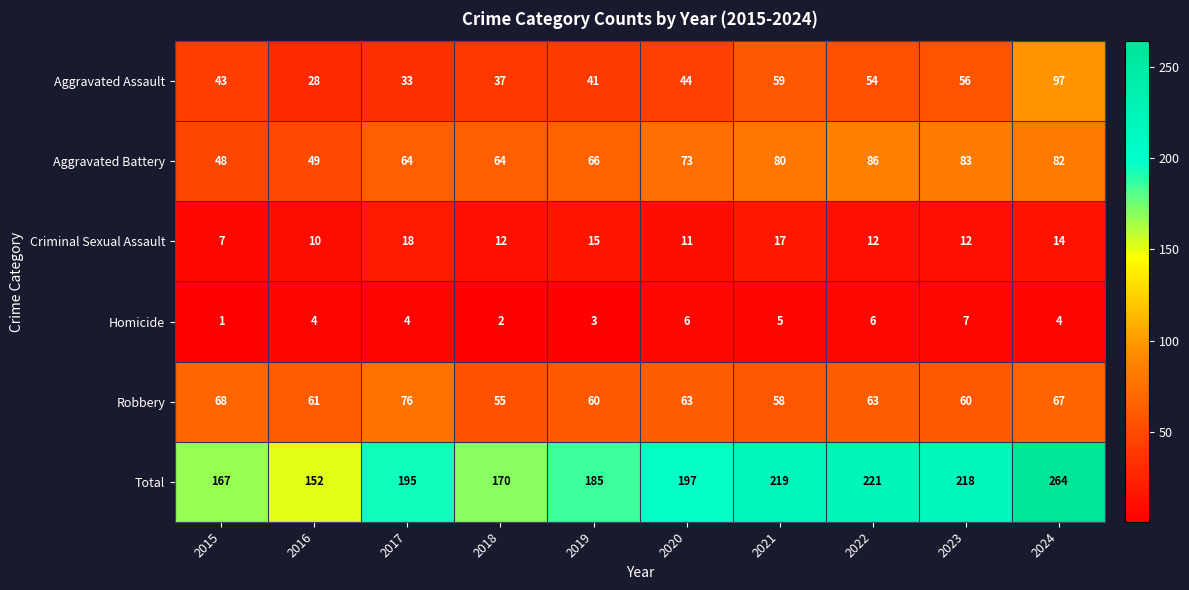

Which series has the largest range (max minus min)?

Total